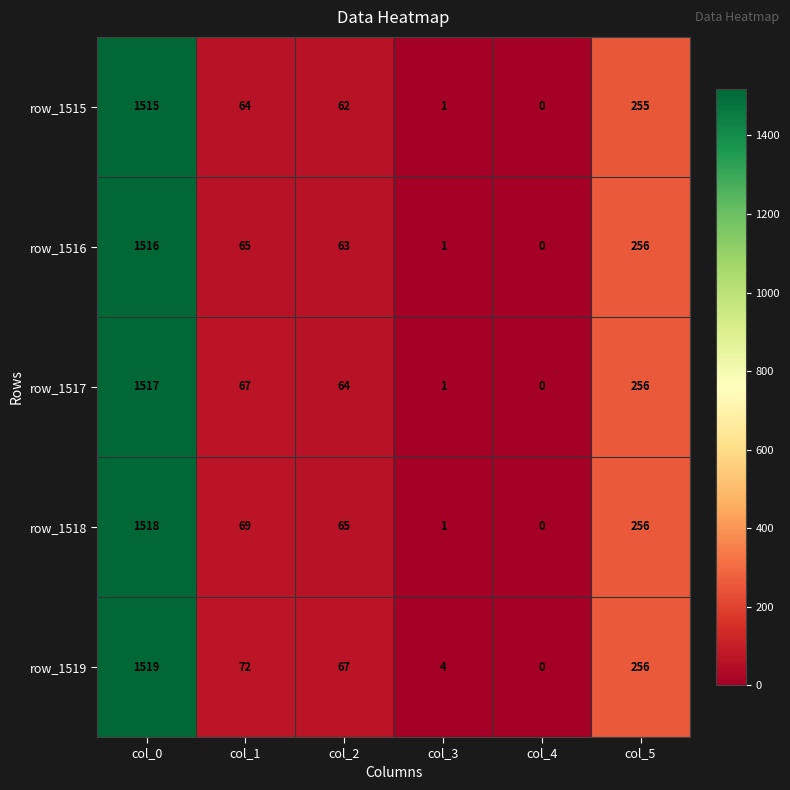

Read the row_1518 value at col_2, to the nearest 50.

50